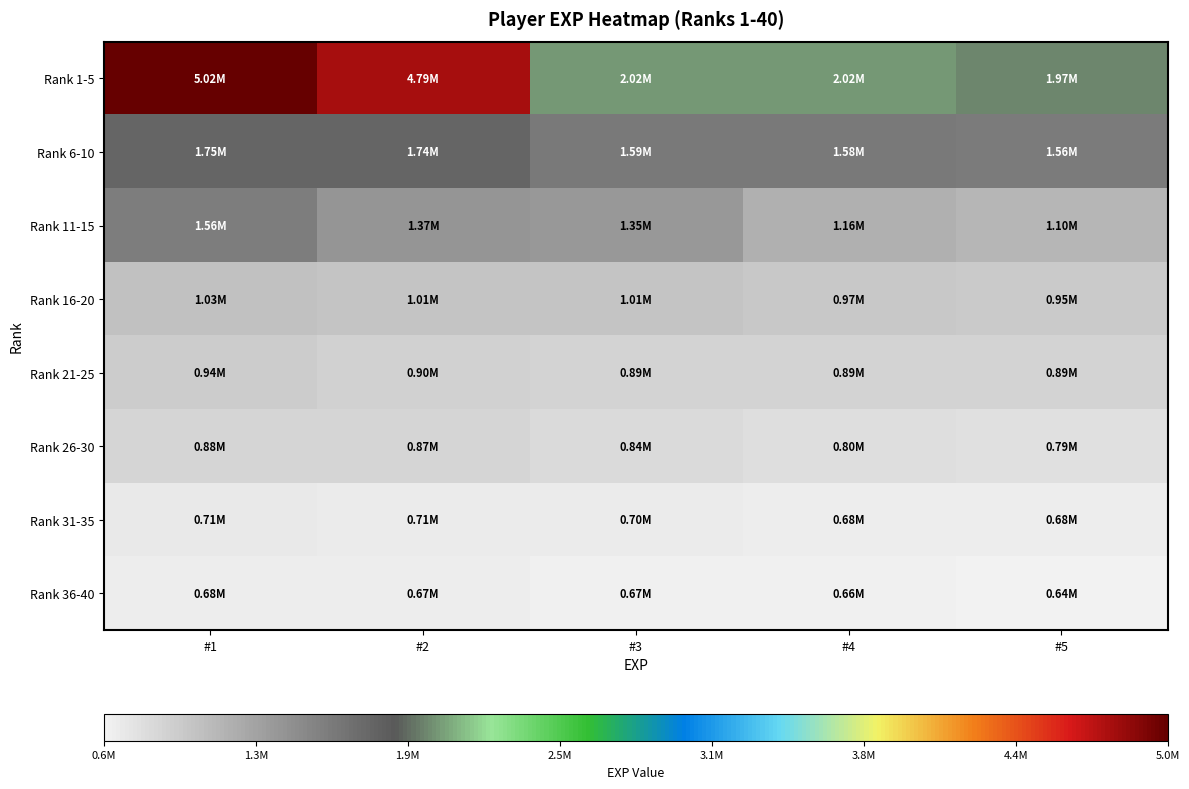

Reading right to left, transcribe all the data shown in this chart.

Rank 1-5: #5=1969358	#4=2018289	#3=2018430	#2=4792109	#1=5021129
Rank 6-10: #5=1564631	#4=1581638	#3=1590666	#2=1739884	#1=1749062
Rank 11-15: #5=1102126	#4=1160156	#3=1354694	#2=1368948	#1=1557783
Rank 16-20: #5=954929	#4=970893	#3=1007087	#2=1010263	#1=1026740
Rank 21-25: #5=885388	#4=885659	#3=889109	#2=898334	#1=936978
Rank 26-30: #5=787147	#4=798415	#3=842988	#2=866229	#1=877793
Rank 31-35: #5=677749	#4=679687	#3=703644	#2=706450	#1=713644
Rank 36-40: #5=639282	#4=659096	#3=666962	#2=673550	#1=676033